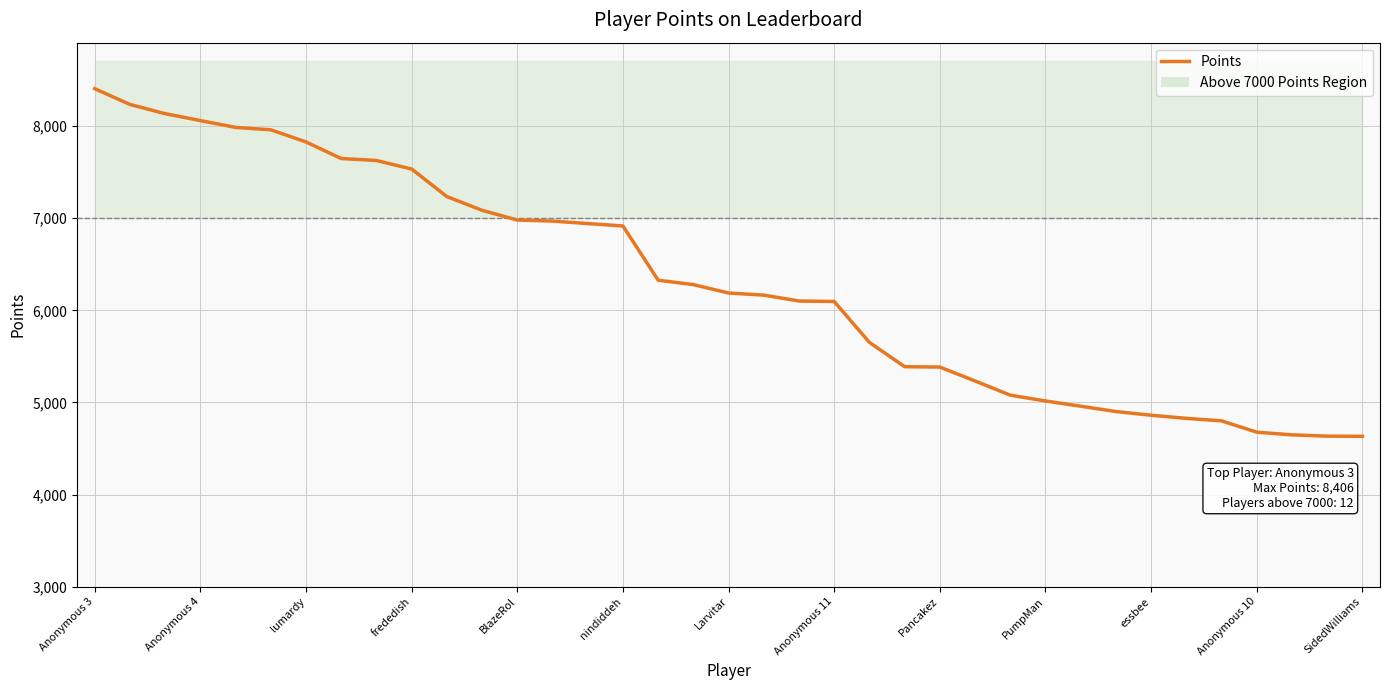

What is the difference between the maximum and minimum values?

3774